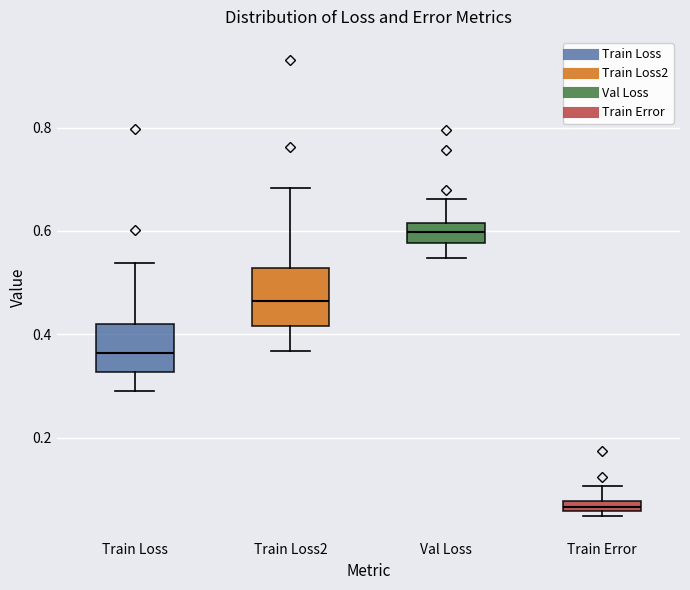

Where is the lower edge of the box for Train Loss2 on the y-axis? The values are not printed on the chart, so give them approximately, as read against the axis.

0.42